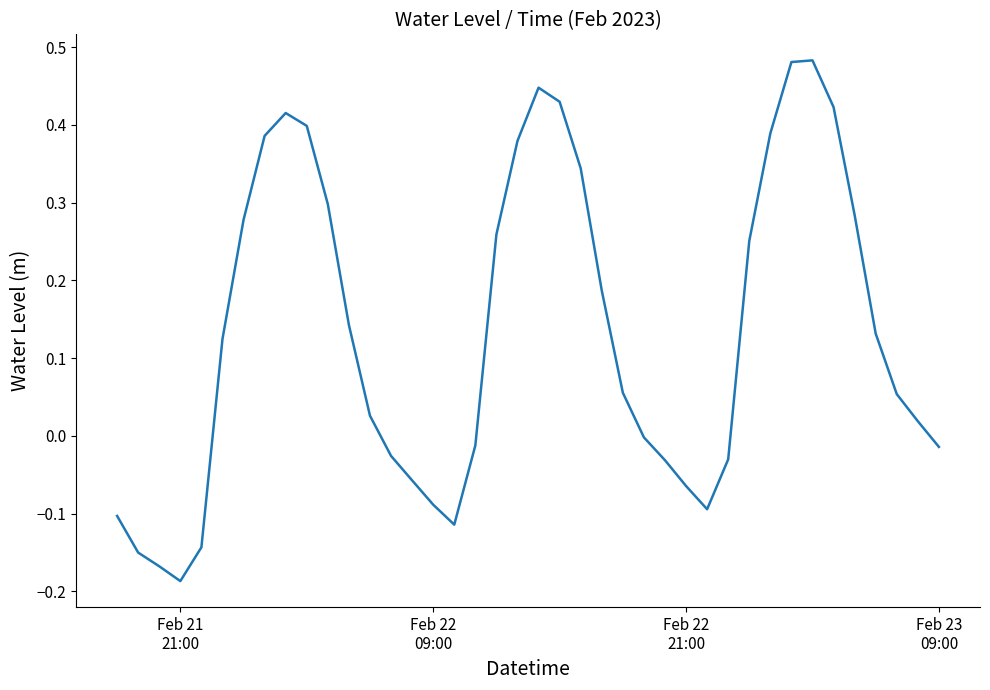

What is the difference between the maximum and minimum values?

0.7